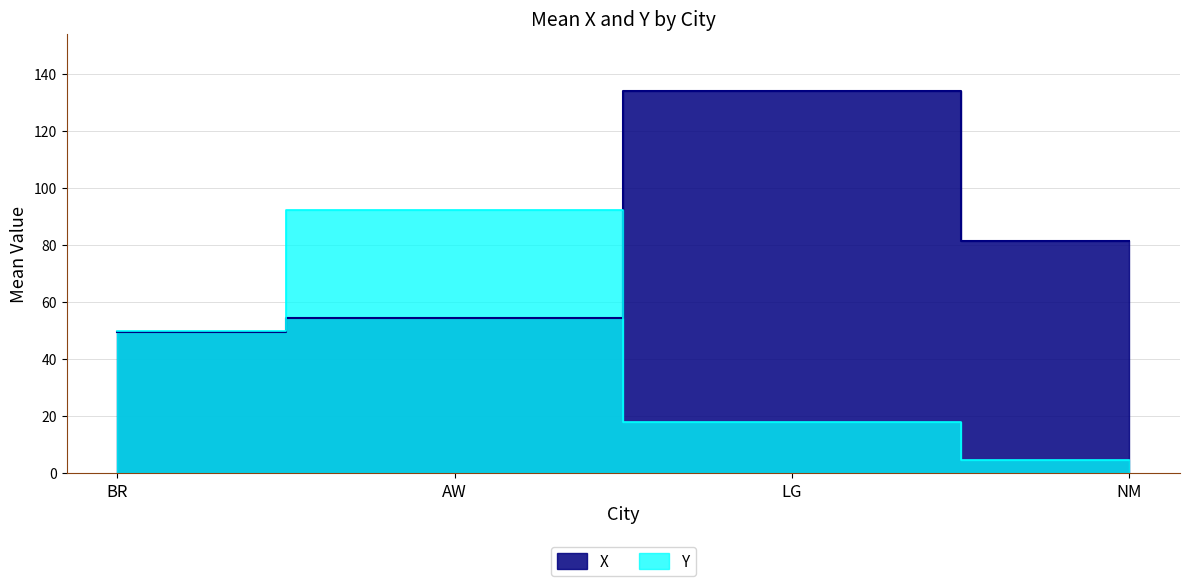

List the series in order of their peak value, lowest first.

Y, X